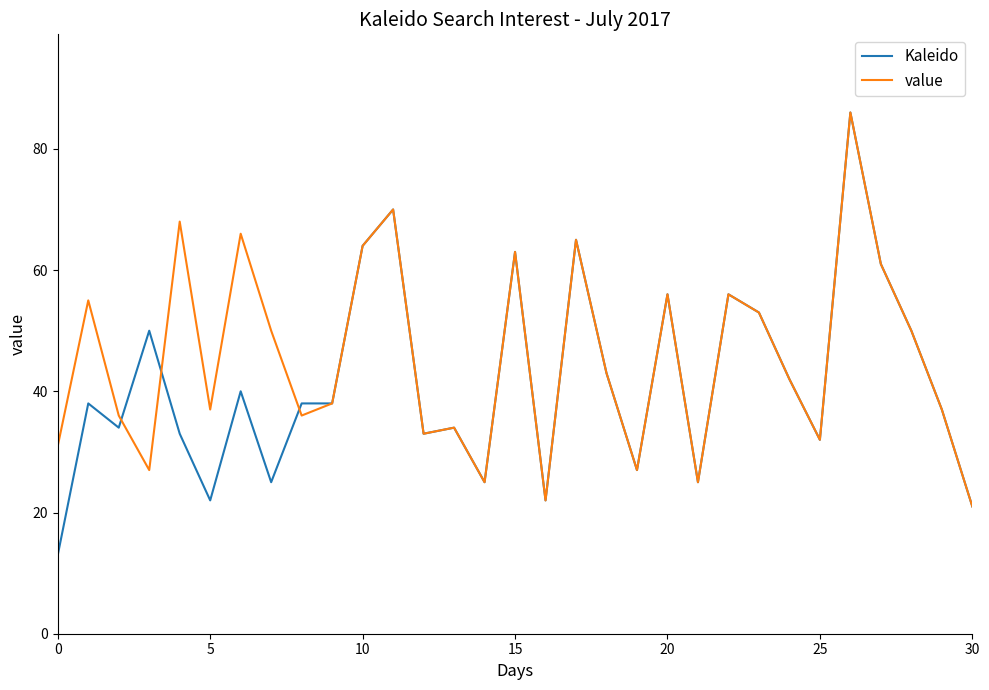

What is the highest value of the value series?

86